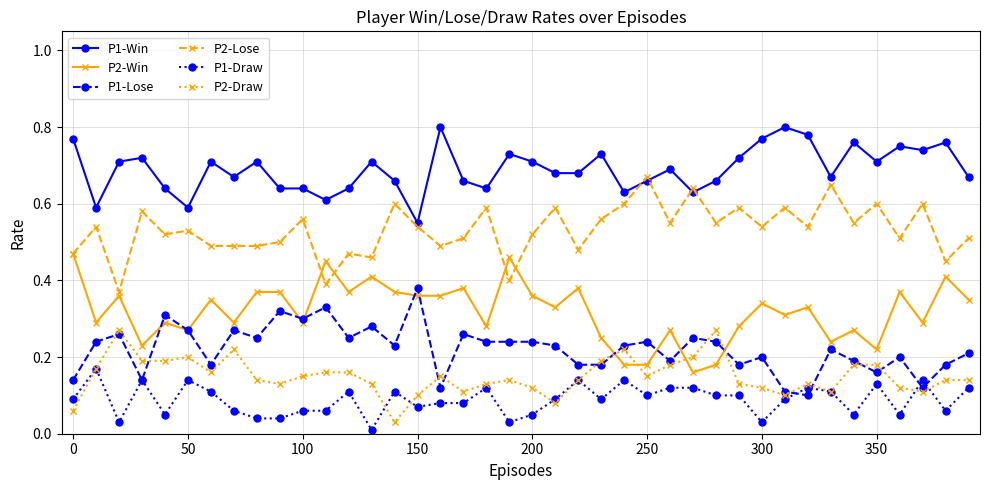

True or false: P1-Draw and P2-Lose intersect in this chart.

False